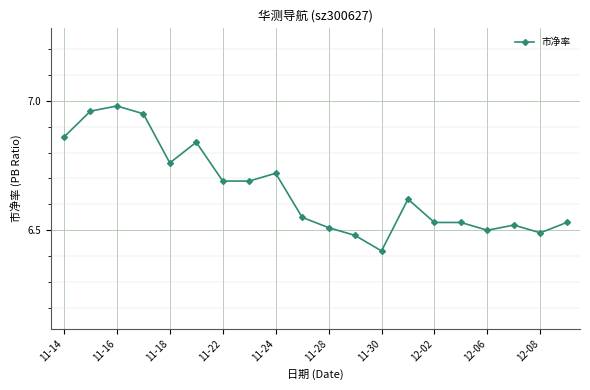

What is the difference between the maximum and minimum values?

0.6